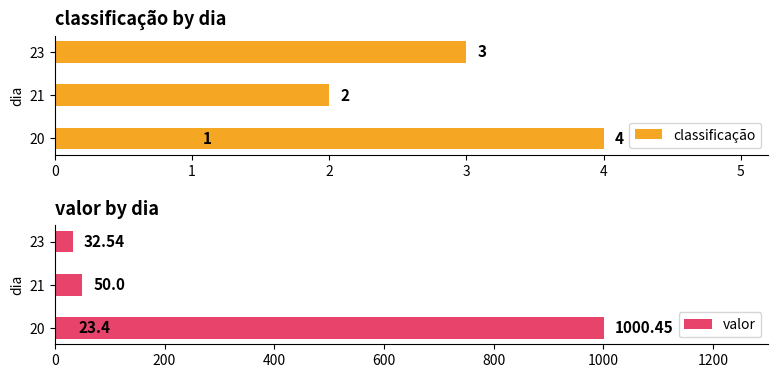

Reading left to right, what are all the values shown in this chart?

classificação: 1.0	2.0	3.0	4.0
valor: 23.4	50.0	32.5	1000.5